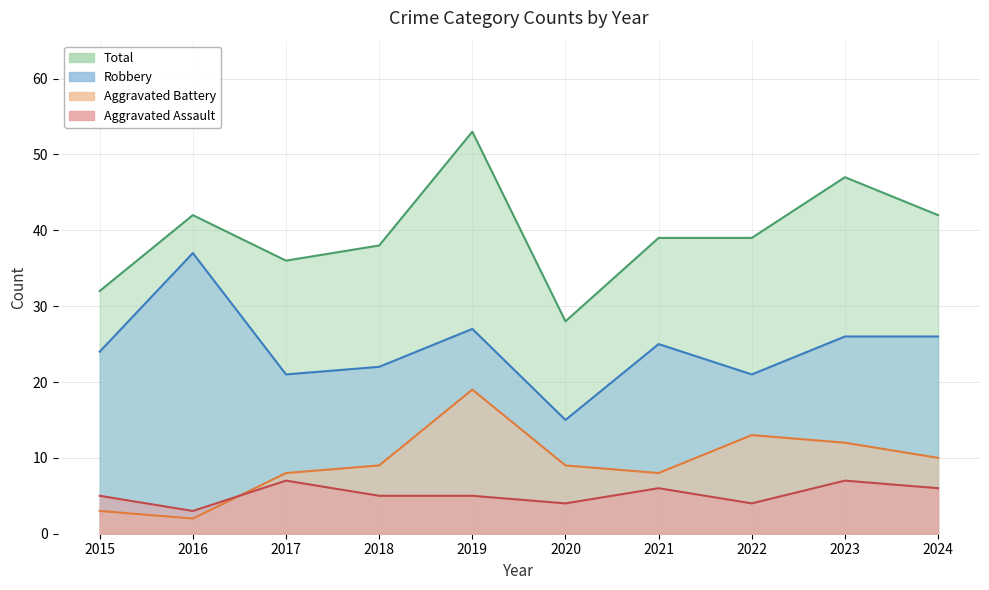

Is the value of Robbery at 2016 greater than the value of Aggravated Assault at 2020?

Yes